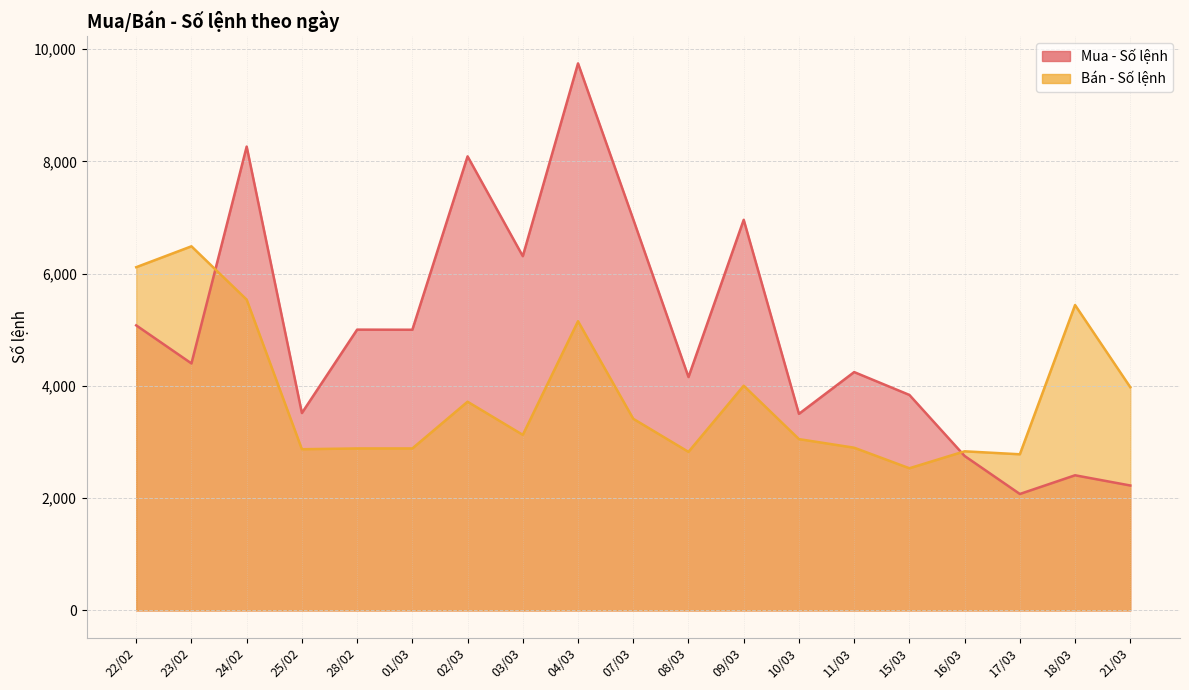

Where is Mua - Số lệnh nearest to the value 5909?

03/03